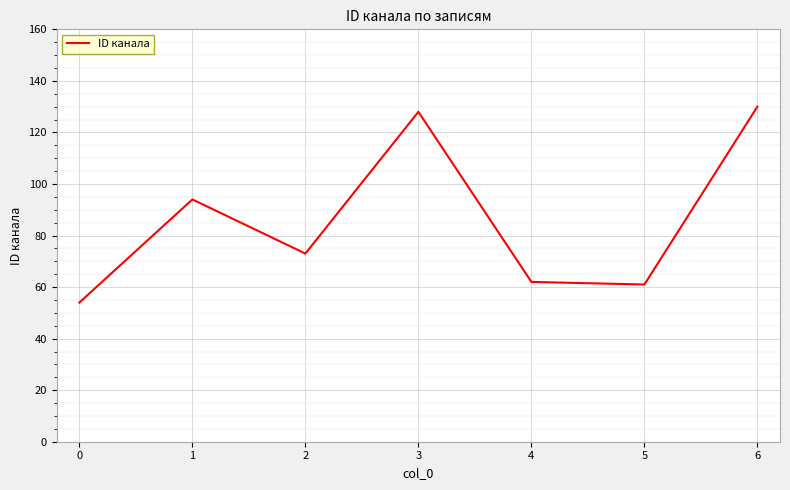

Is it true that the value at 5 is 87?

False